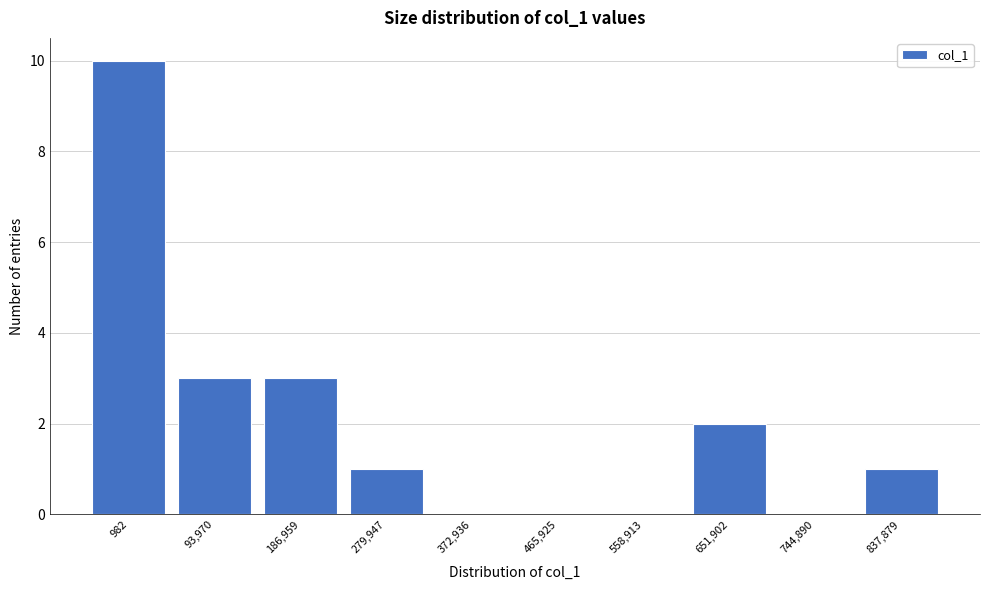

Reading left to right, what are all the values shown in this chart?

982=10	93,970=3	186,959=3	279,947=1	372,936=0	465,925=0	558,913=0	651,902=2	744,890=0	837,879=1